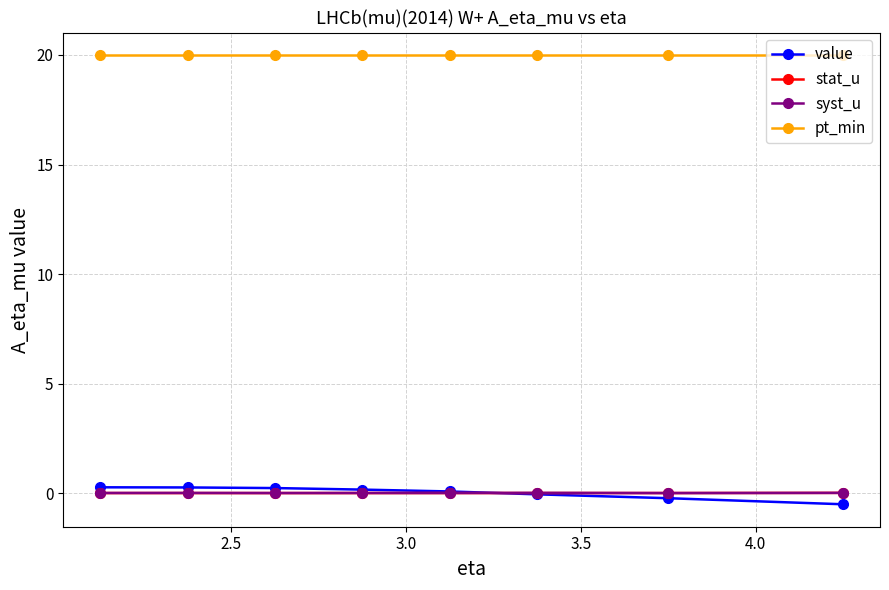

What is the minimum value for value?

-0.5